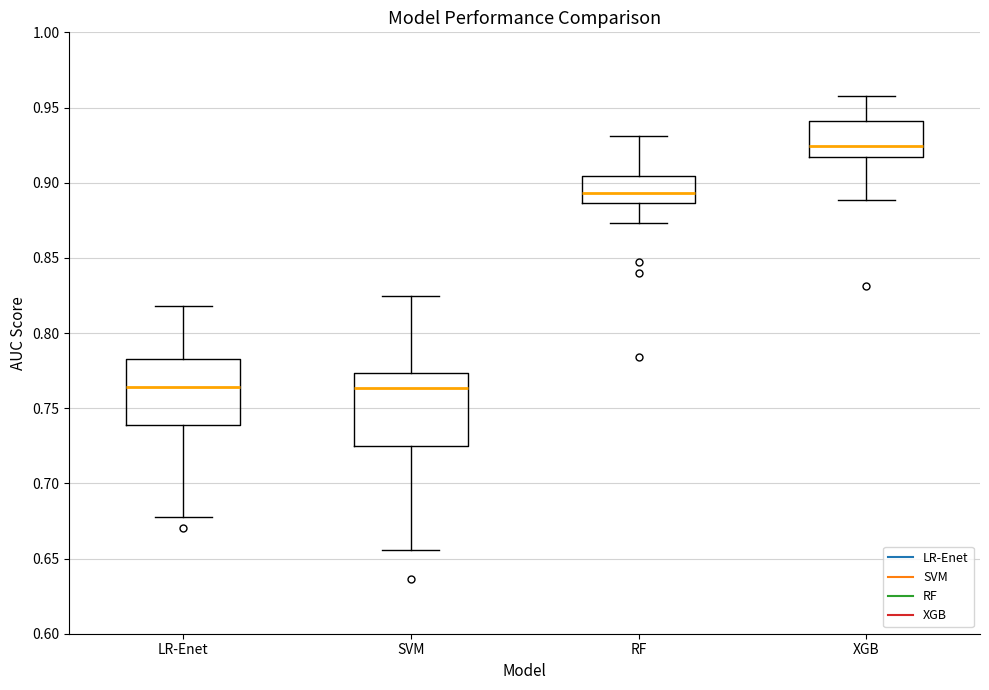

Where does the lower whisker of the box for RF end on the y-axis? The values are not printed on the chart, so give them approximately, as read against the axis.

0.875